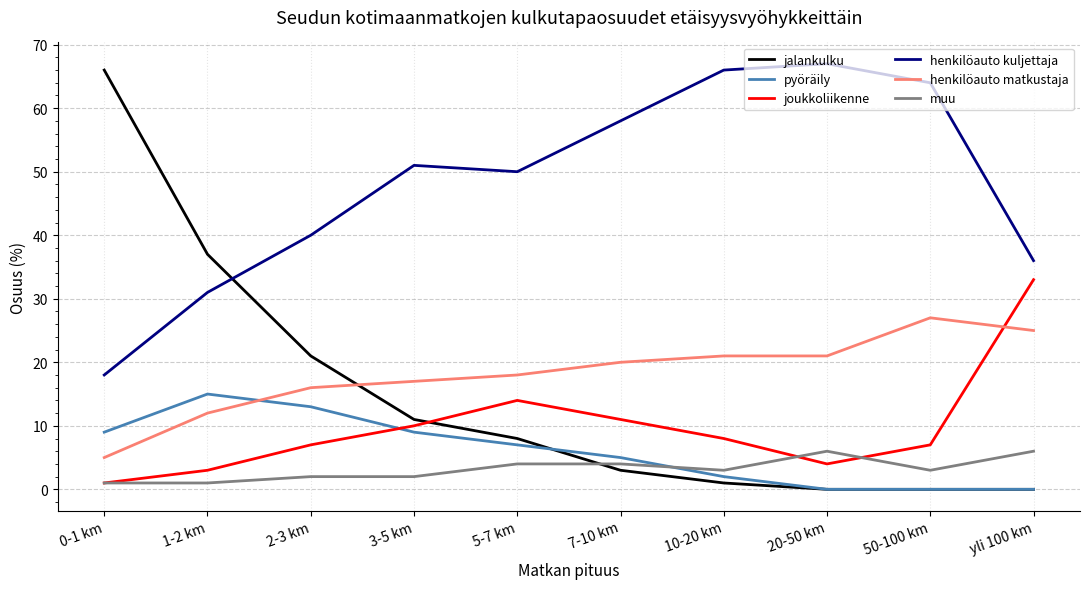

At which category does the chart reach its peak across all series?

20-50 km